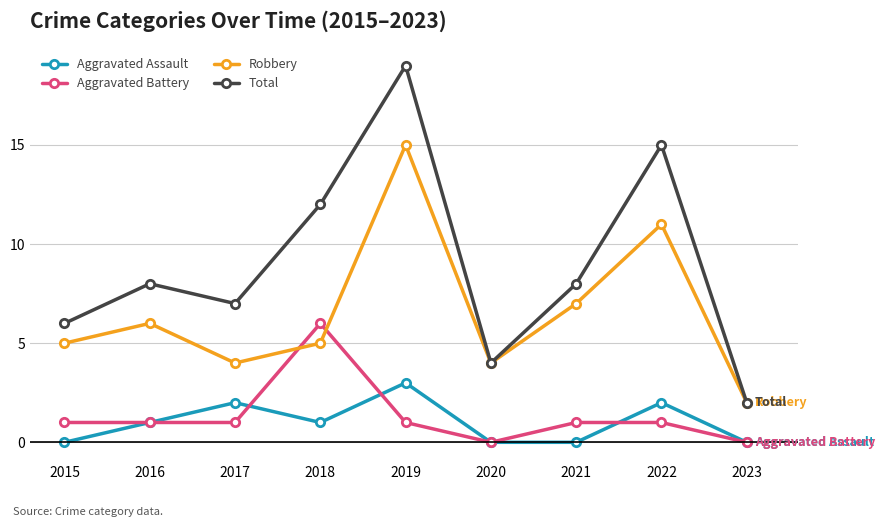

What are all the series names shown in the legend?

Aggravated Assault, Aggravated Battery, Robbery, Total